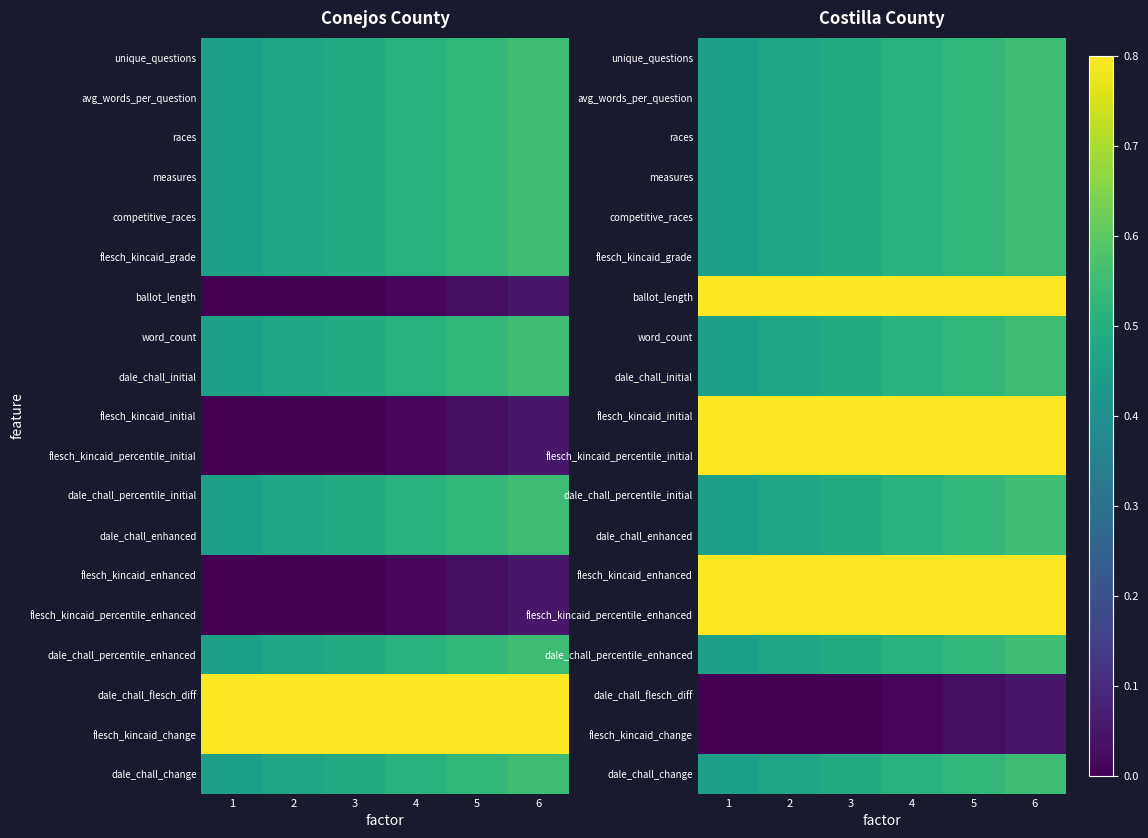

How many ballot_length values are between 0 and 1?

6